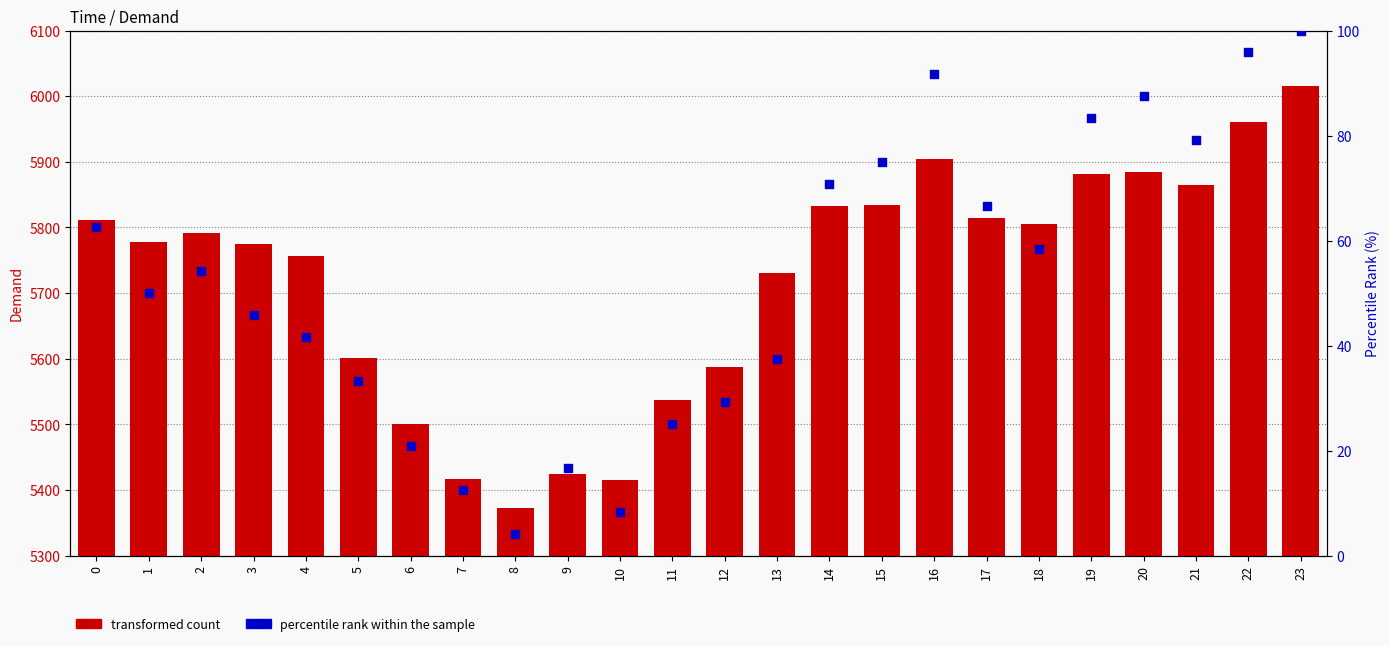

Which series has the largest Y range (max minus min)?

transformed count